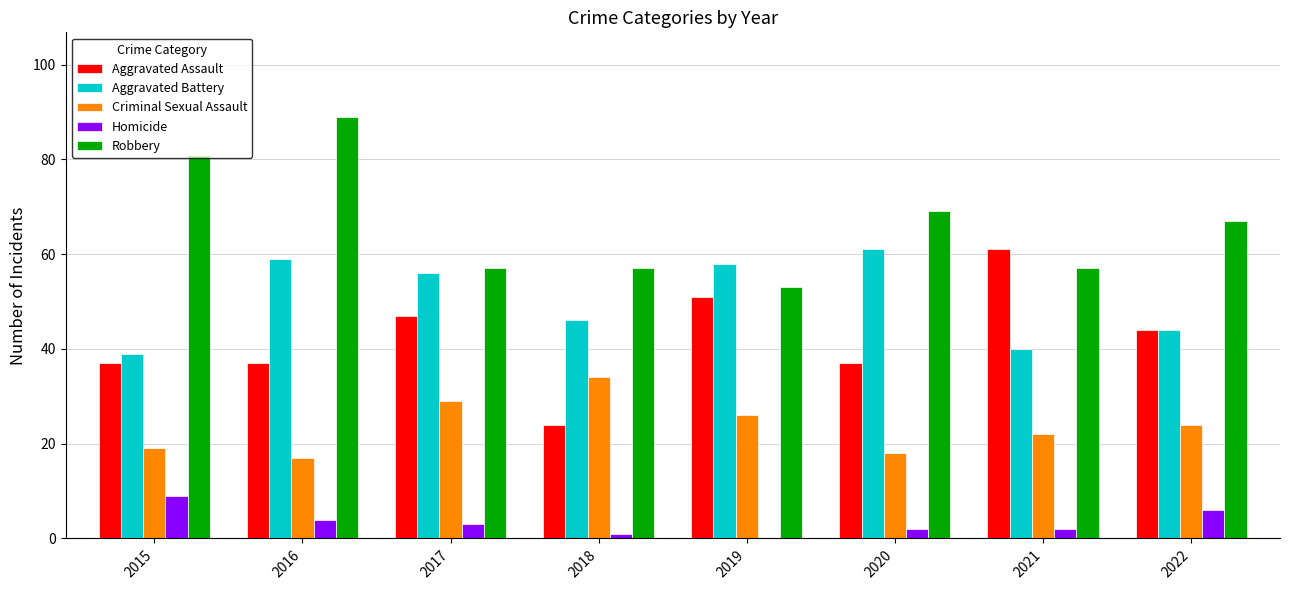

Which series has the largest total across all categories?

Robbery